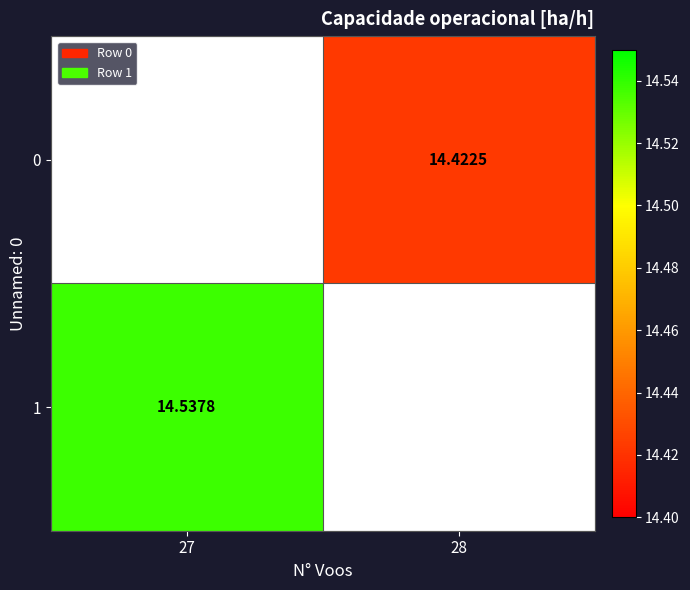

Is the value of 1 at 27 greater than the value of 0 at 28?

Yes